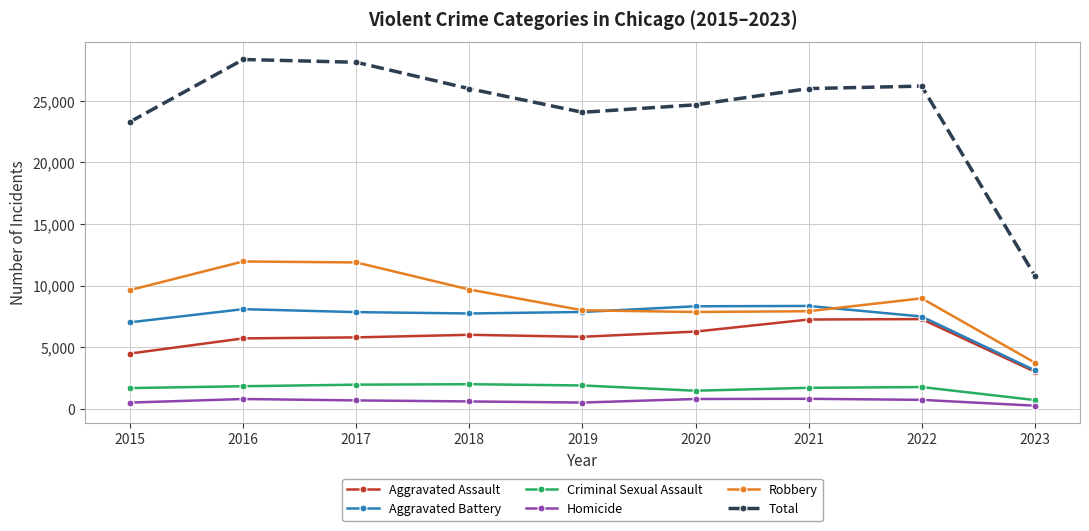

True or false: Criminal Sexual Assault and Robbery intersect in this chart.

False